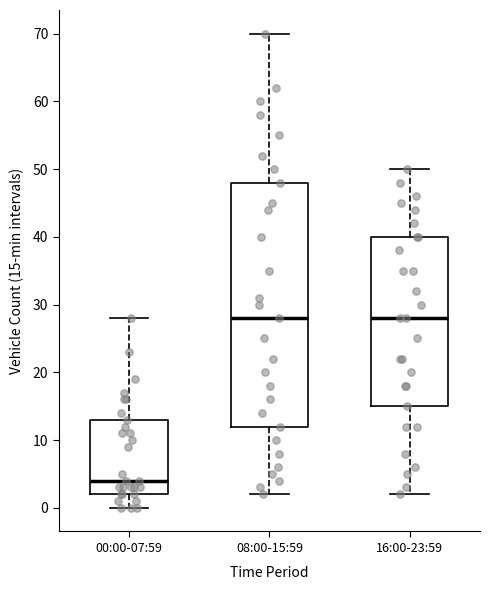

Reading left to right, transcribe this box plot: for each box, give where its median line is, the range the box spans, and where its two whiskers end, as read against the y-axis. The values are not printed on the chart, so give them approximately, as read against the axis.

00:00-07:59: median 4, box 2 to 13, whiskers 0 to 28
08:00-15:59: median 28, box 12 to 48, whiskers 2 to 70
16:00-23:59: median 28, box 15 to 40, whiskers 2 to 50